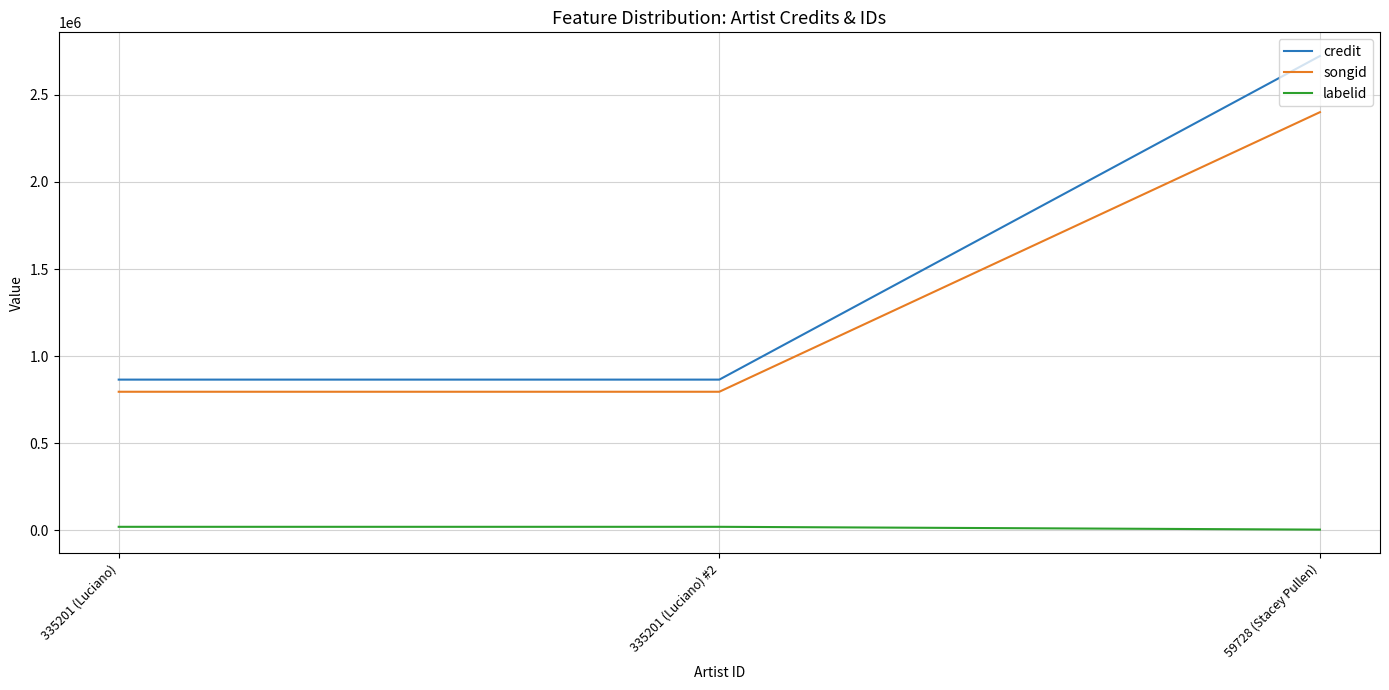

Rank the series by their maximum value, from highest to lowest.

credit, songid, labelid